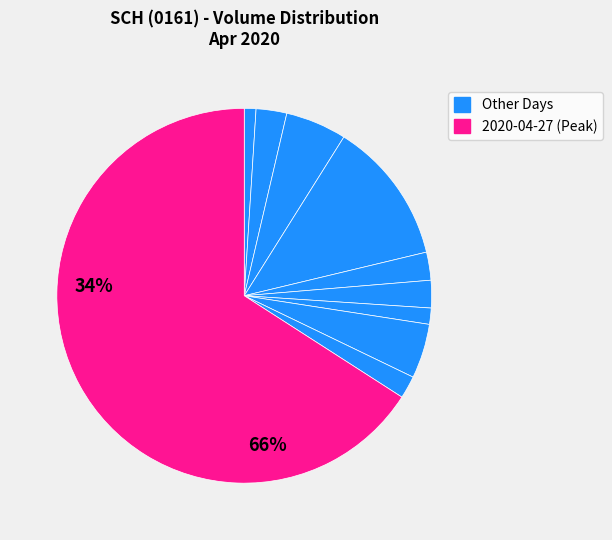

How many segments does this pie chart have?

10